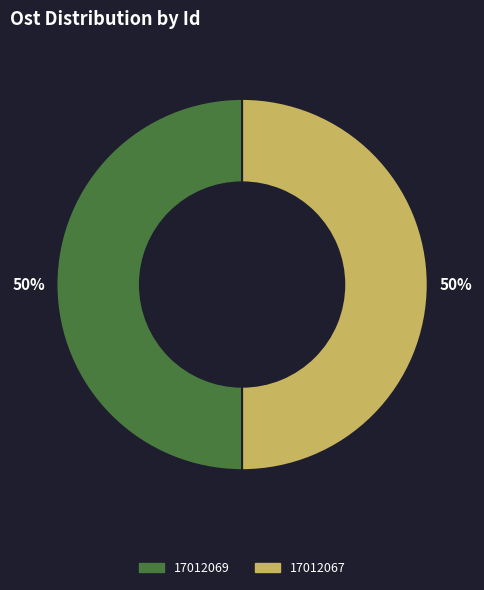

True or false: 17012069 accounts for 50% of the total.

True